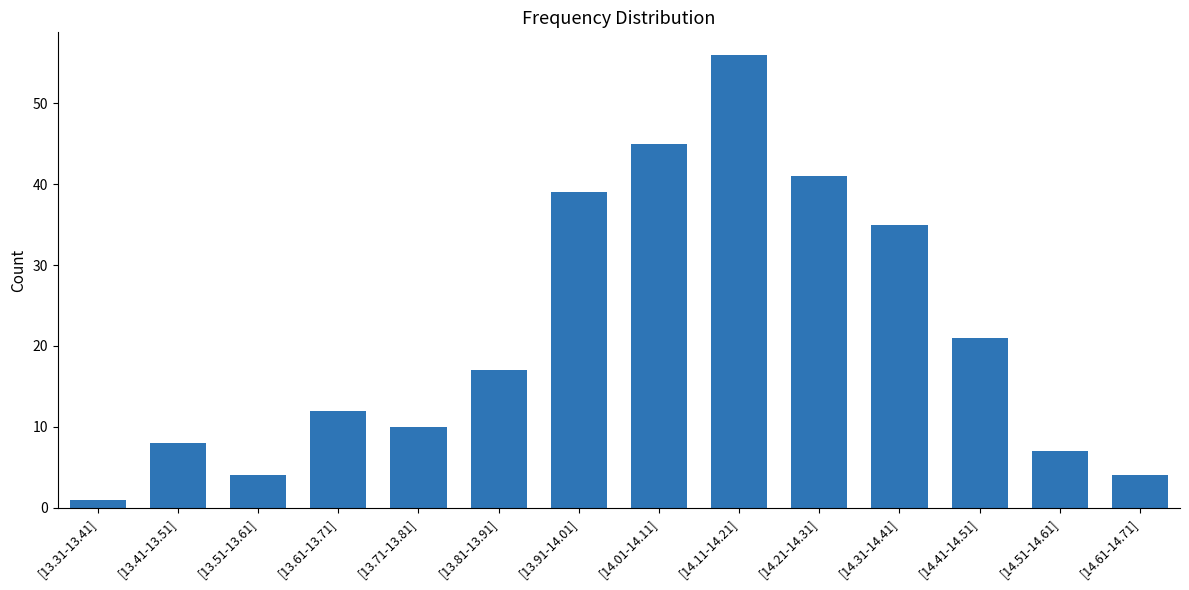

Reading right to left, what are all the values shown in this chart?

[14.61-14.71]=4	[14.51-14.61]=7	[14.41-14.51]=21	[14.31-14.41]=35	[14.21-14.31]=41	[14.11-14.21]=56	[14.01-14.11]=45	[13.91-14.01]=39	[13.81-13.91]=17	[13.71-13.81]=10	[13.61-13.71]=12	[13.51-13.61]=4	[13.41-13.51]=8	[13.31-13.41]=1